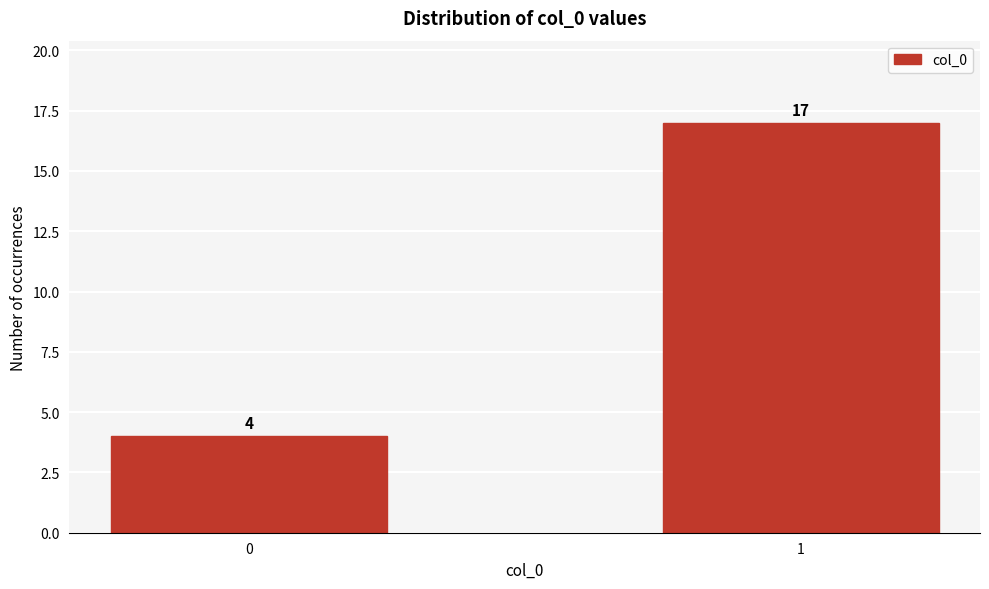

Reading right to left, extract all data points from this chart.

17	4